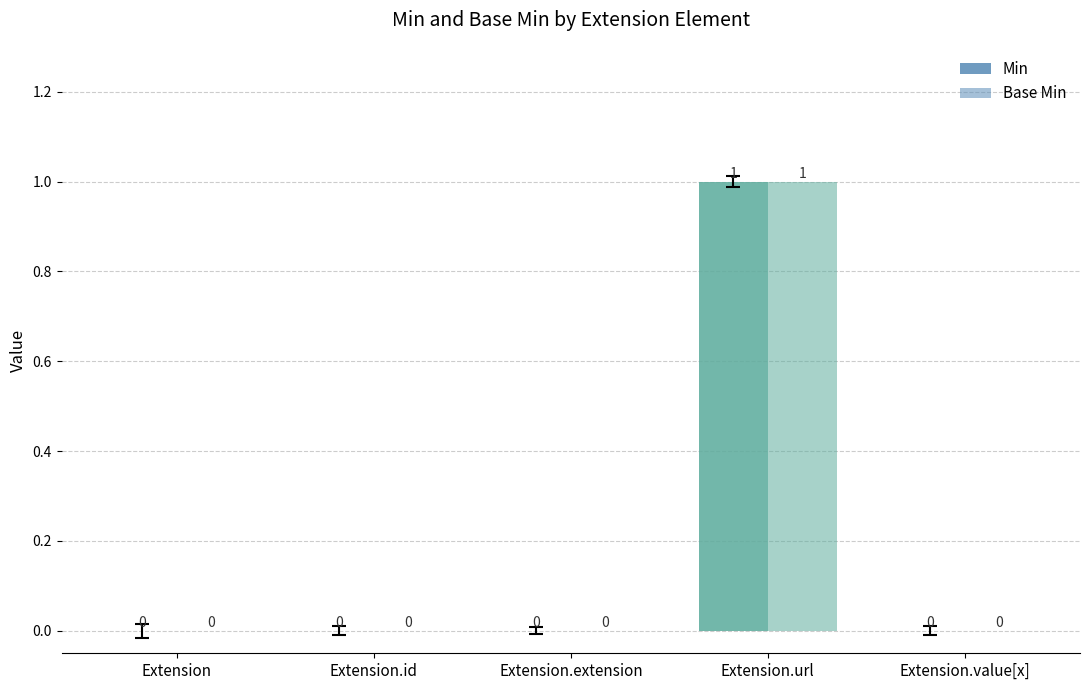

Which series changed the most between Extension.url and Extension.value[x]?

Min